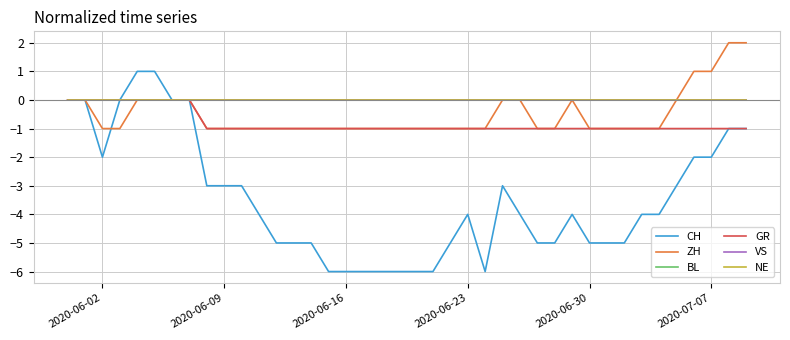

Does the chart have visible grid lines?

Yes